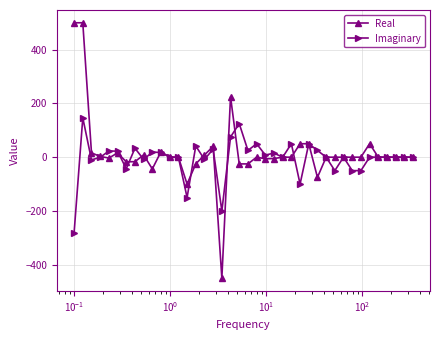

Which series has the widest spread of values?

Real